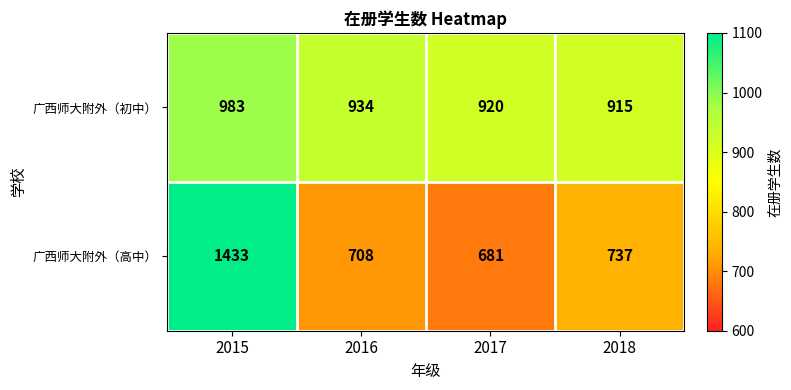

What is the maximum value shown in the chart?

1433